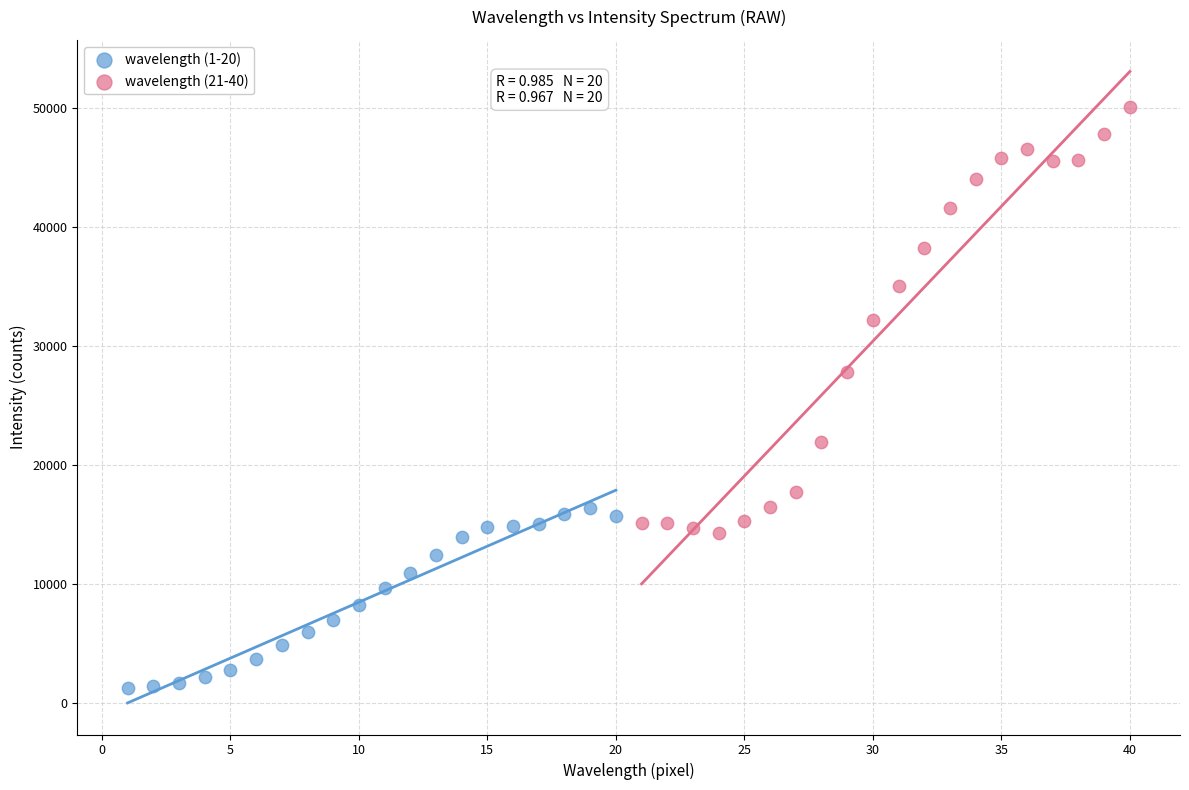

Which series reaches the minimum Y coordinate?

wavelength (1-20)